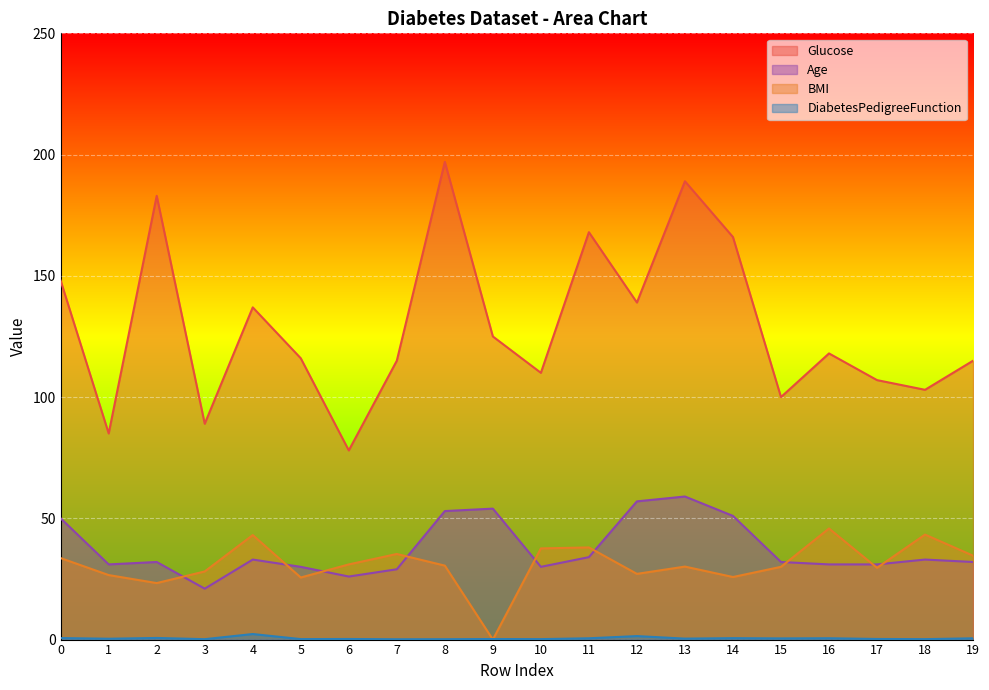

Is it true that BMI equals 9.4 at 18?

False